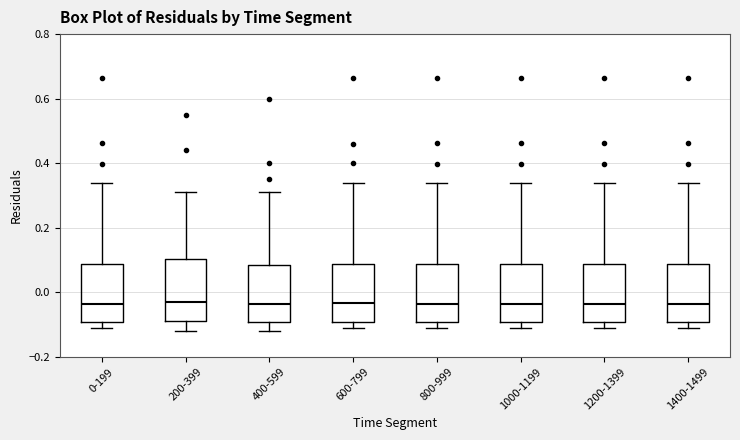

Reading left to right, read every box against the y-axis: the position of its median line, the range the box covers, and the ends of its whiskers. The values are not printed on the chart, so give them approximately, as read against the axis.

0-199: median -0.04, box -0.10 to 0.08, whiskers -0.12 to 0.34
200-399: median -0.02, box -0.08 to 0.10, whiskers -0.12 to 0.32
400-599: median -0.04, box -0.10 to 0.08, whiskers -0.12 to 0.32
600-799: median -0.04, box -0.10 to 0.08, whiskers -0.10 (just below the box's lower edge) to 0.34
800-999: median -0.04, box -0.10 to 0.08, whiskers -0.12 to 0.34
1000-1199: median -0.04, box -0.10 to 0.08, whiskers -0.12 to 0.34
1200-1399: median -0.04, box -0.10 to 0.08, whiskers -0.12 to 0.34
1400-1499: median -0.04, box -0.10 to 0.08, whiskers -0.12 to 0.34